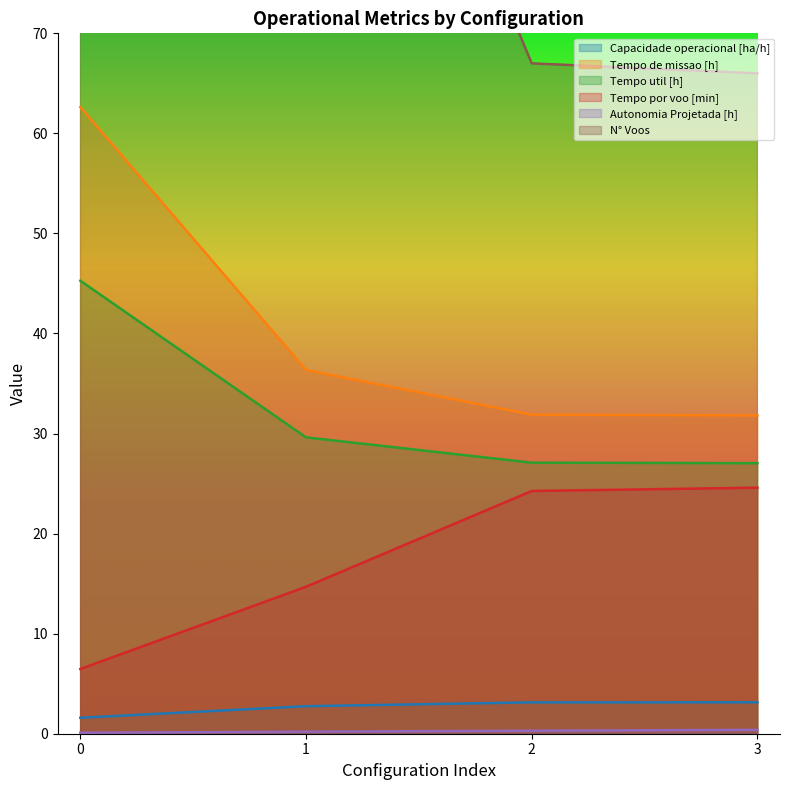

What is the difference between the highest and lowest values at 0?

419.9